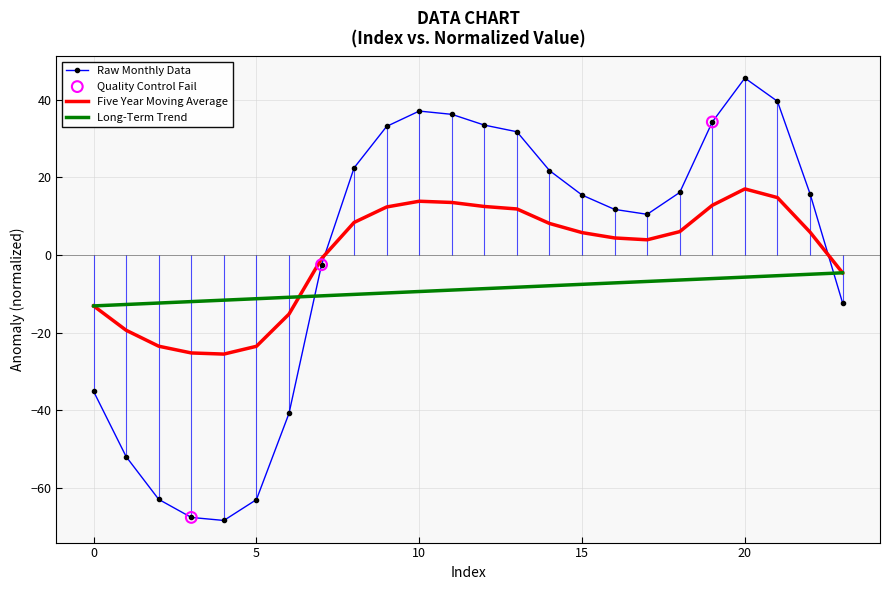

Is the value of Long-Term Trend at 7 greater than the value of Five Year Moving Average at 11?

No